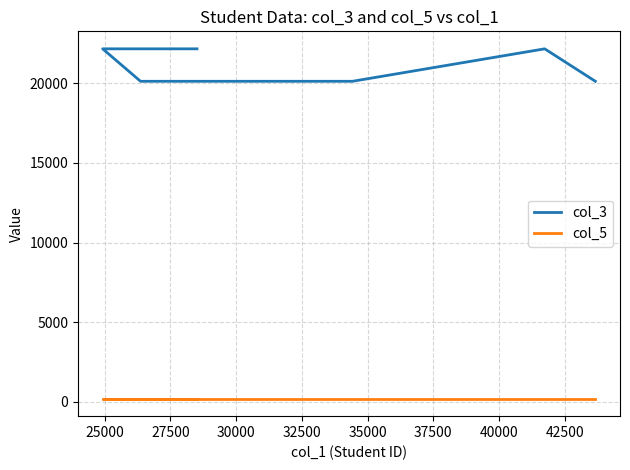

True or false: col_3 and col_5 intersect in this chart.

False